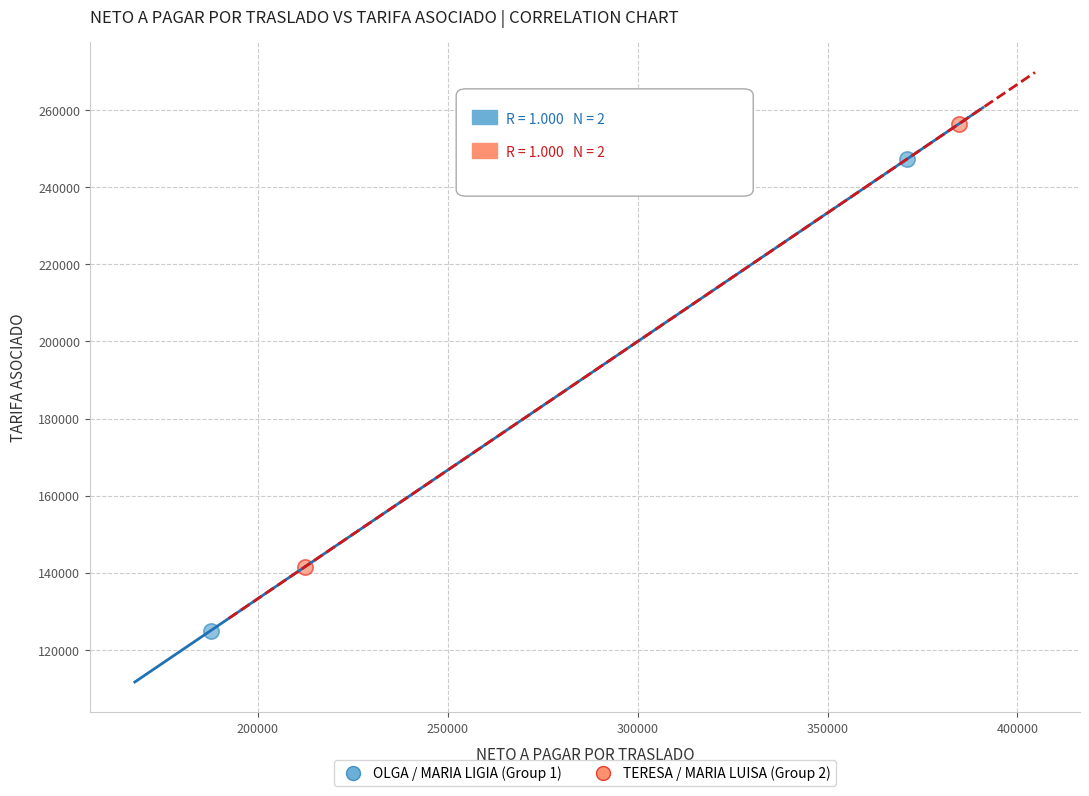

Which series has the widest spread of Y values?

OLGA / MARIA LIGIA (Group 1)